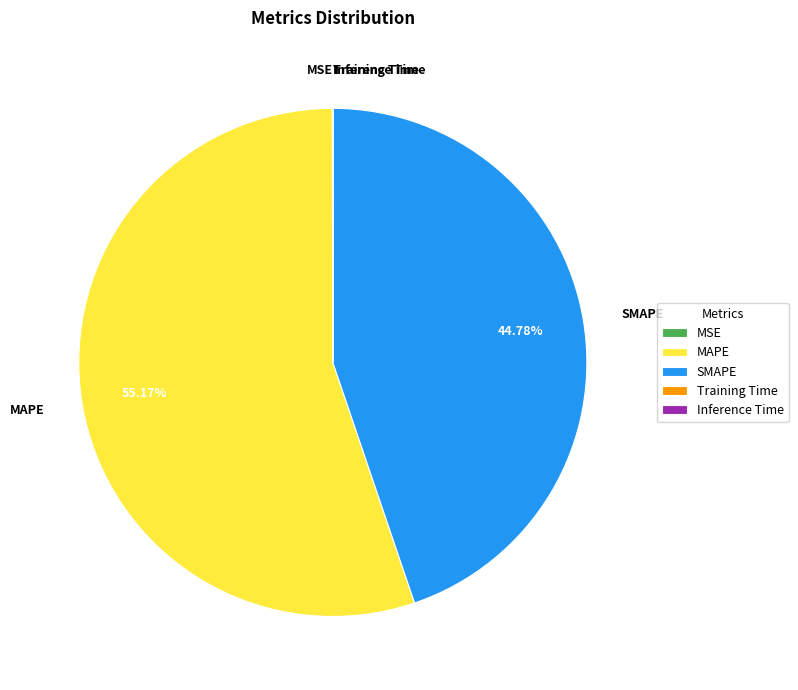

Is MAPE the majority of the pie?

Yes